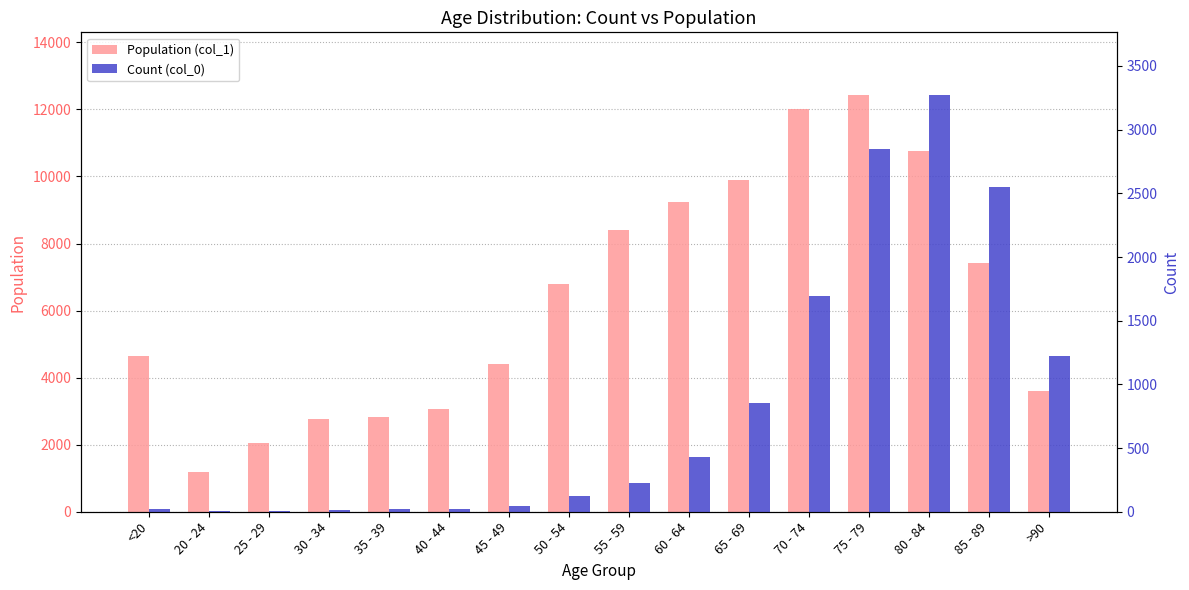

Is it true that Population (col_1) equals 3604 at >90?

True